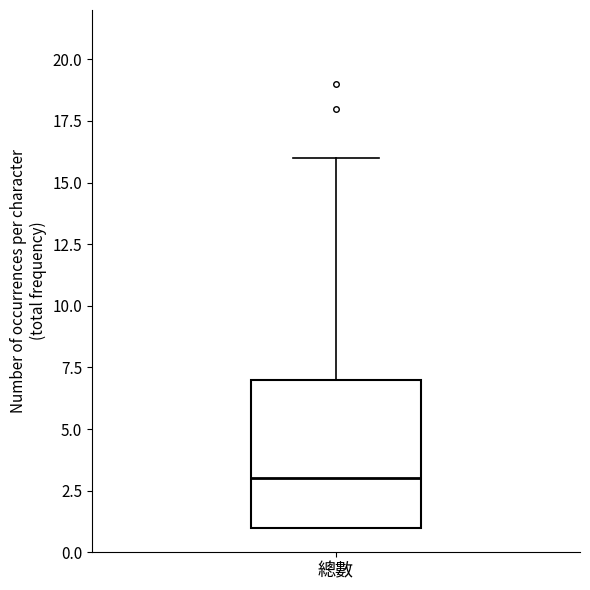

Read this box plot against the y-axis: the position of the median line, the range covered by the box, and the ends of both whiskers. The values are not printed on the chart, so give them approximately, as read against the axis.

median 3, box 1 to 7, whiskers 1 to 16